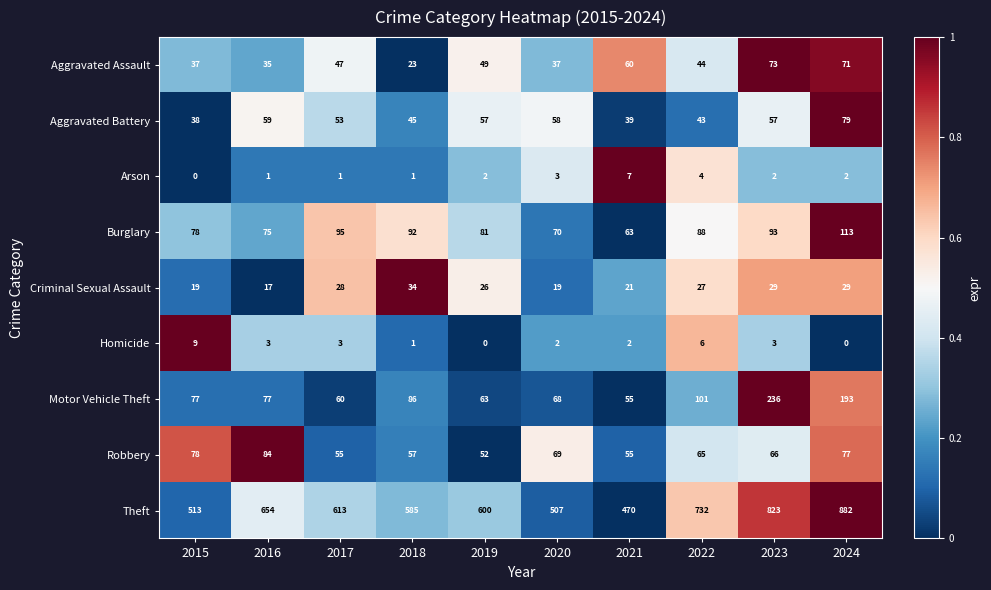

At which category is the sum across all series the highest?

2024